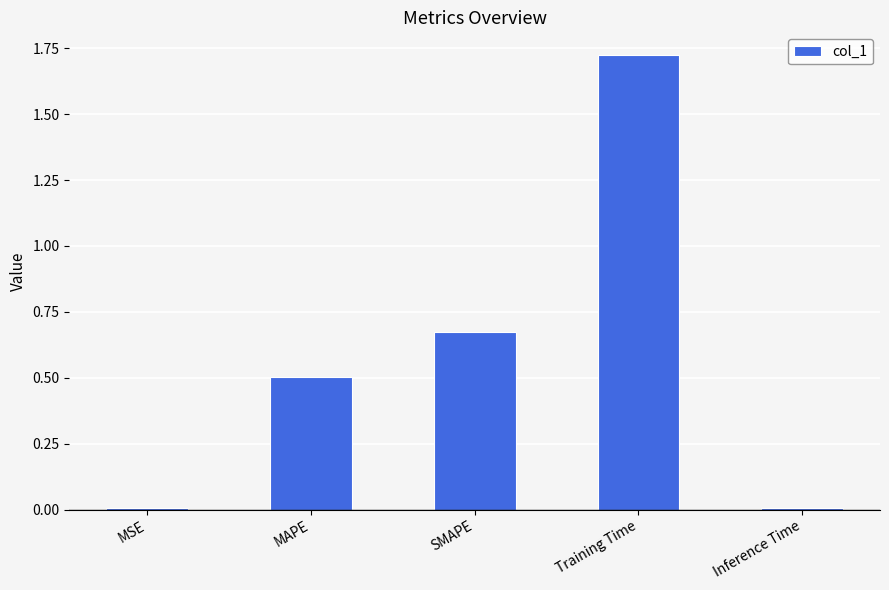

Count the number of data series in this chart.

1